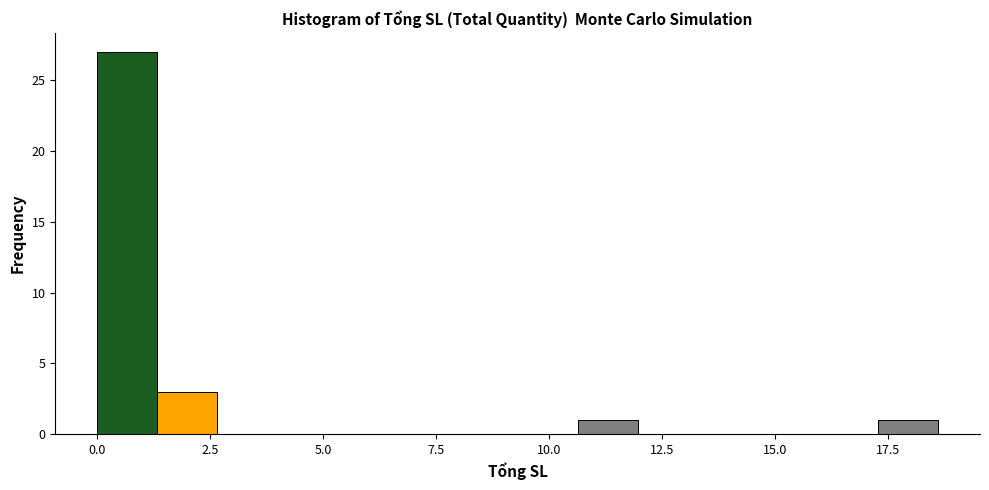

Read against the x-axis, roughly where is the centre of the tallest bar?

0.5